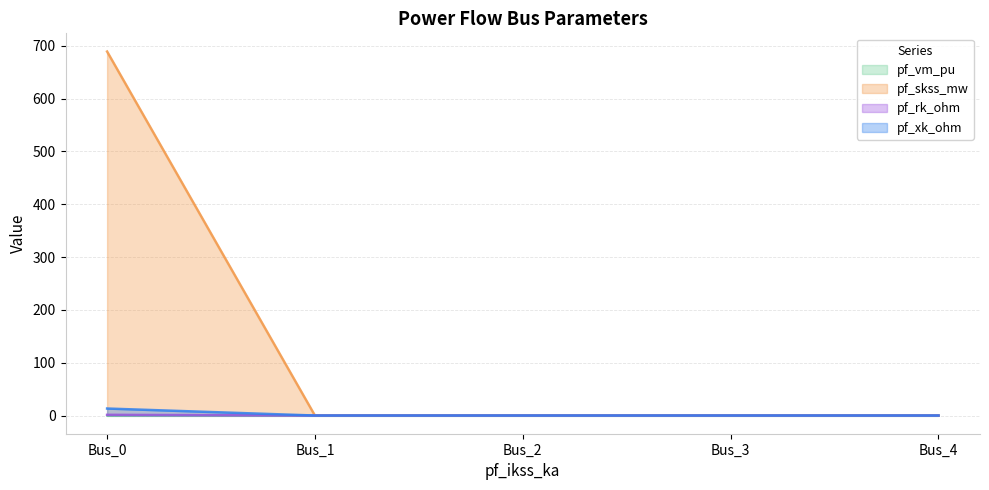

True or false: pf_vm_pu and pf_xk_ohm intersect in this chart.

True